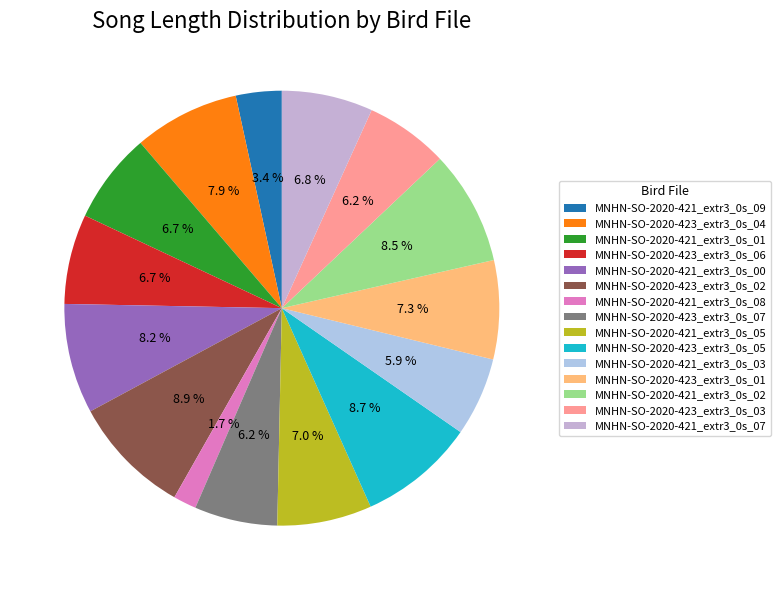

Which slice is the largest?

MNHN-SO-2020-423_extr3_0s_02